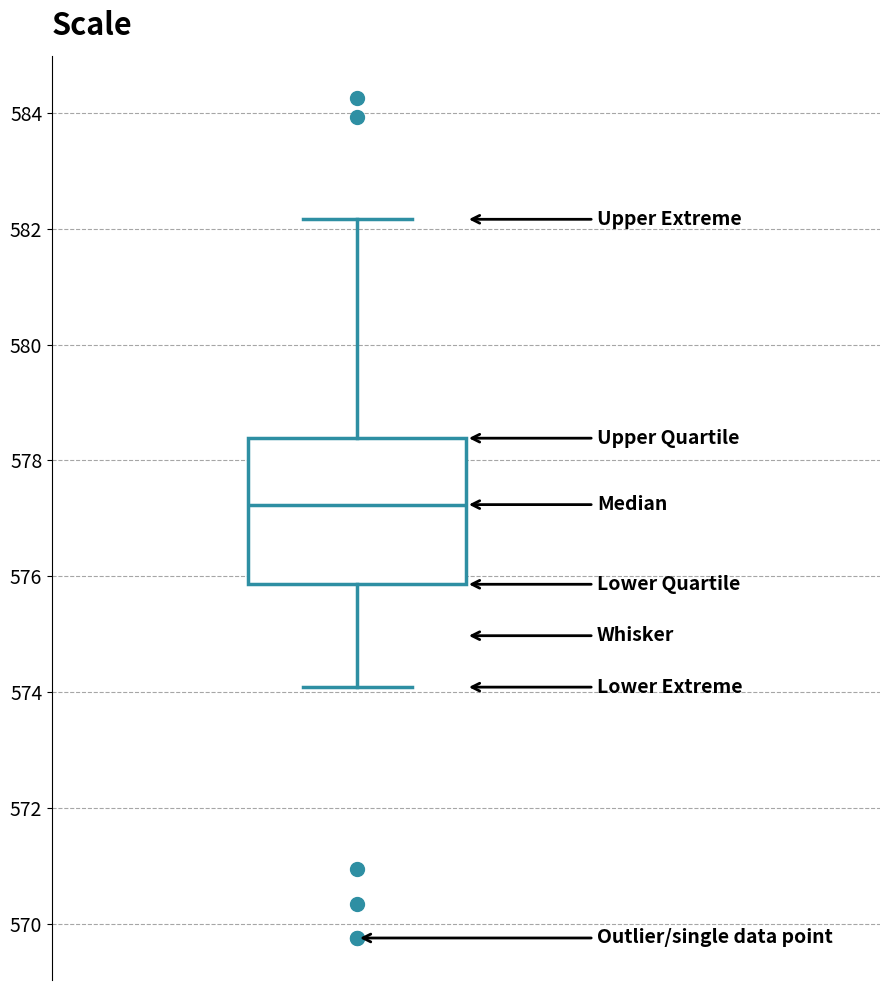

Transcribe this box plot: give where the median line is, the range the box spans, and where the two whiskers end, as read against the y-axis. The values are not printed on the chart, so give them approximately, as read against the axis.

median 577.2, box 575.8 to 578.4, whiskers 574.0 to 582.2